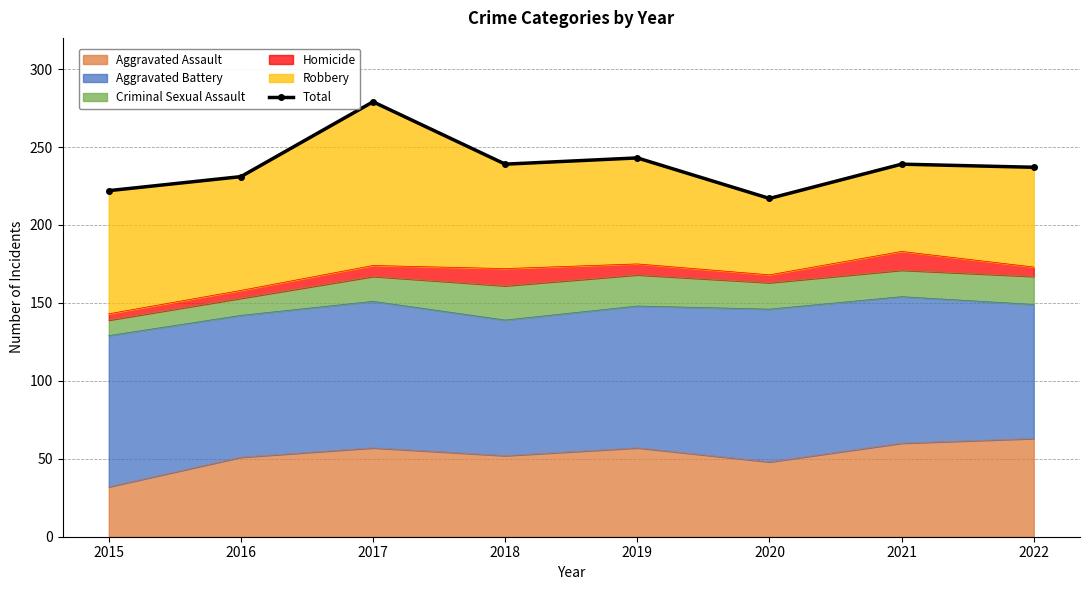

List the labels in order of value, smallest first.

2020, 2015, 2016, 2022, 2018, 2021, 2019, 2017